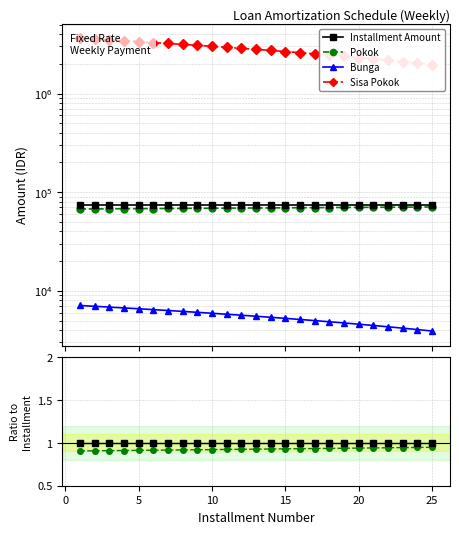

Which series has the largest total across all categories?

Sisa Pokok